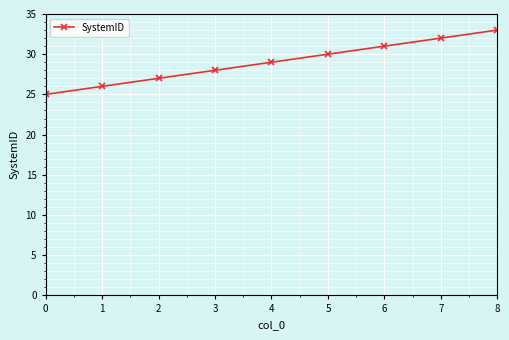

Does the chart display data point markers on the line(s)?

Yes